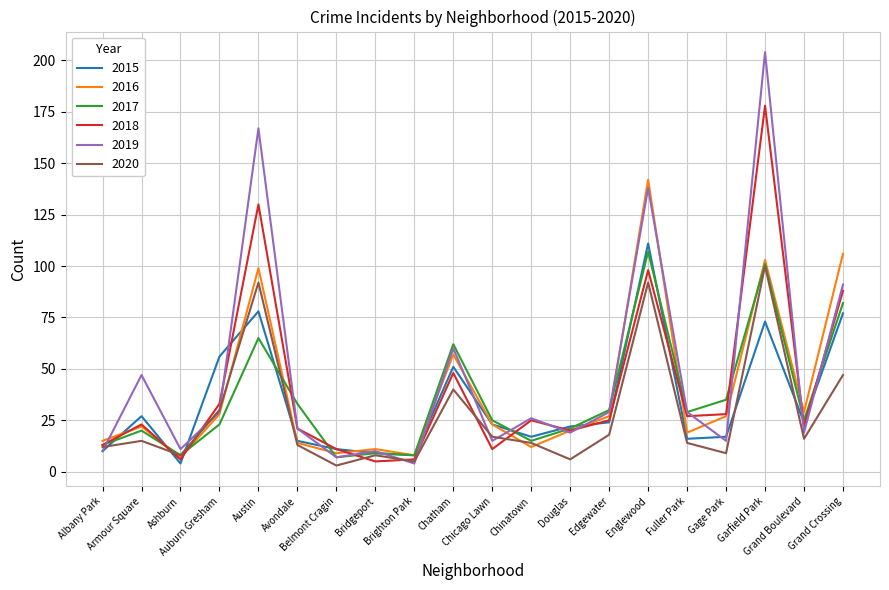

At how many categories does at least one series exceed 46?

7